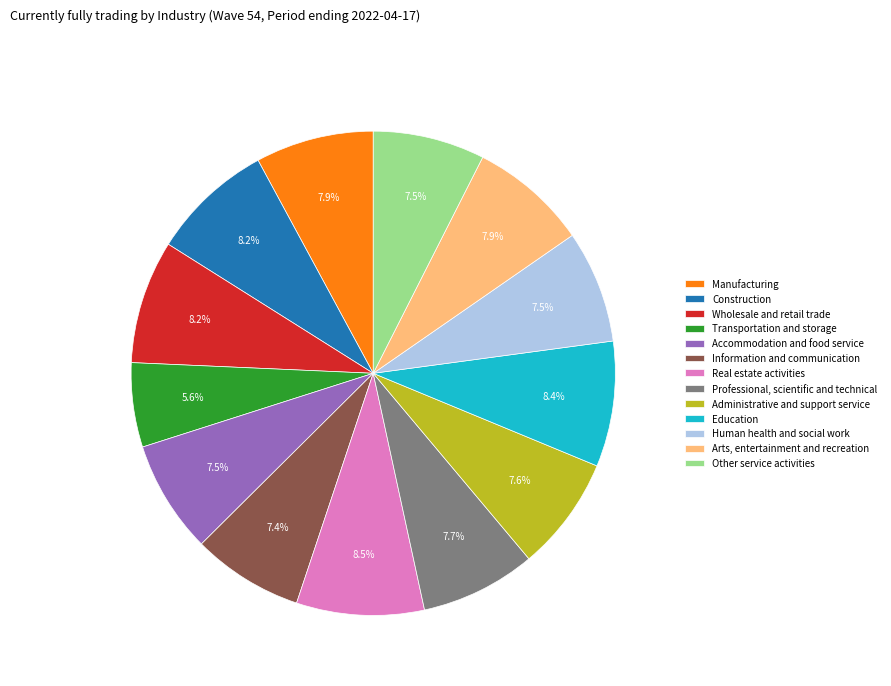

Count the number of slices in the pie.

13